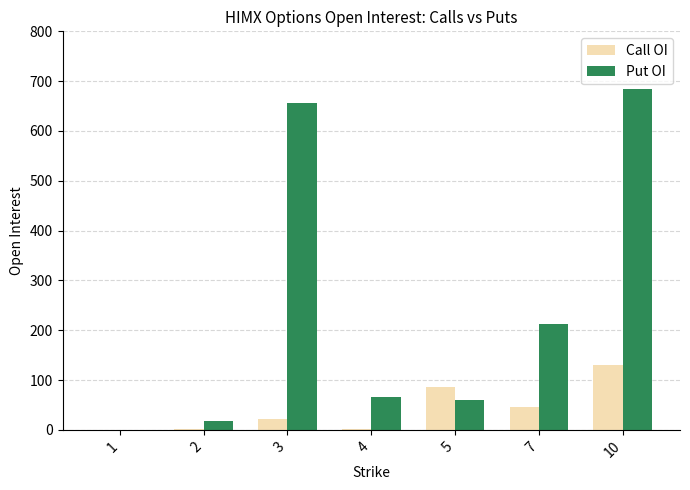

At which category is the sum across all series the highest?

10